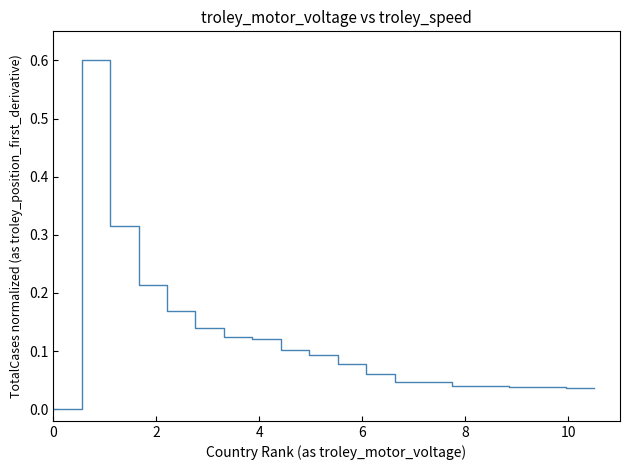

What is the greatest value displayed?

0.6